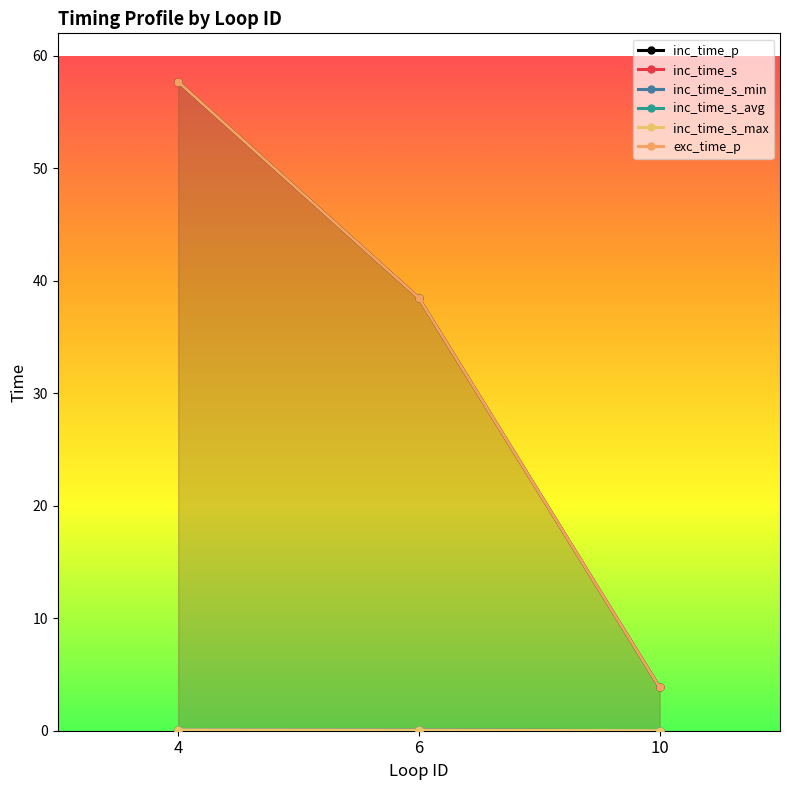

Between 4 and 10, which series saw the biggest shift?

inc_time_p